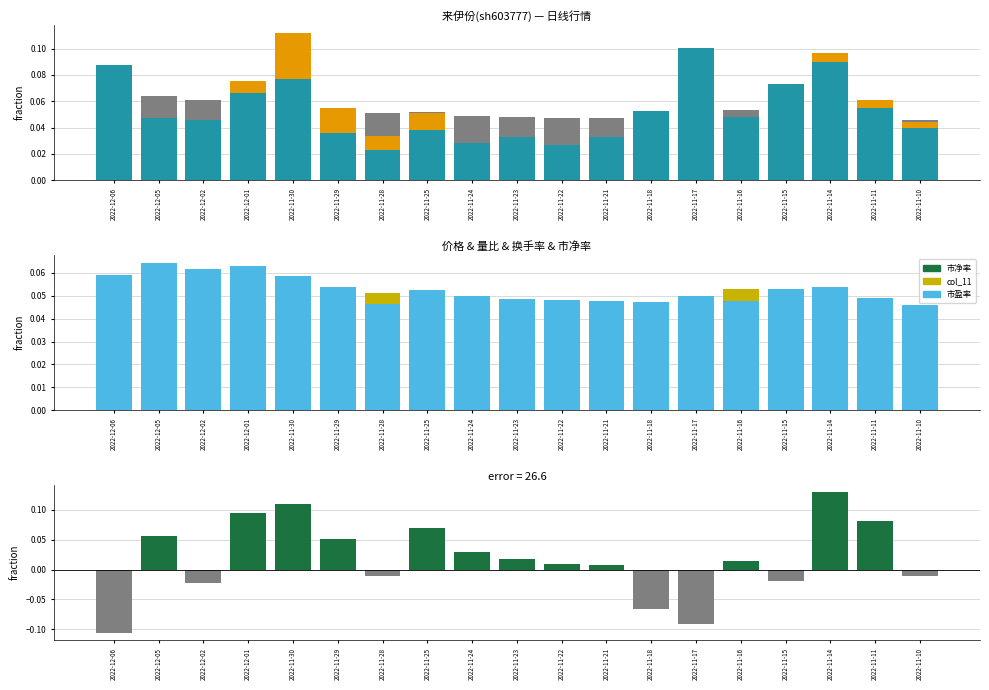

True or false: 量比 has a value of 0.0 at 2022-11-22.

False